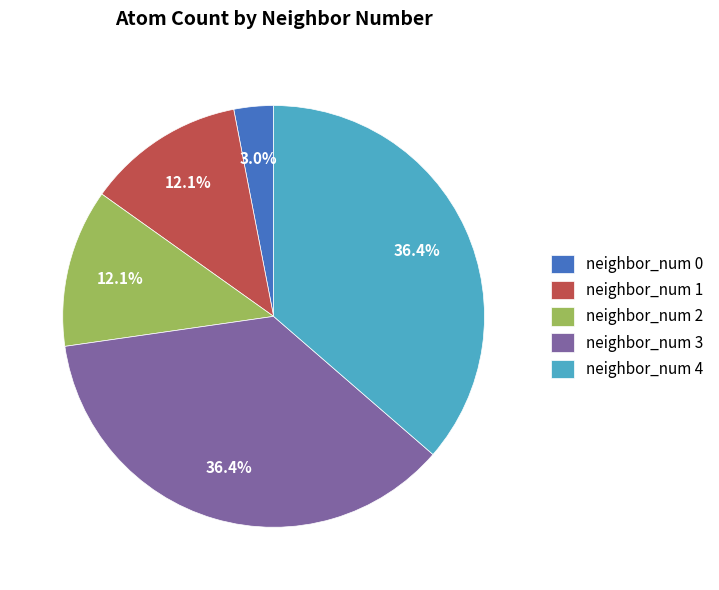

What percentage is the neighbor_num 3 slice, to the nearest percent?

36%